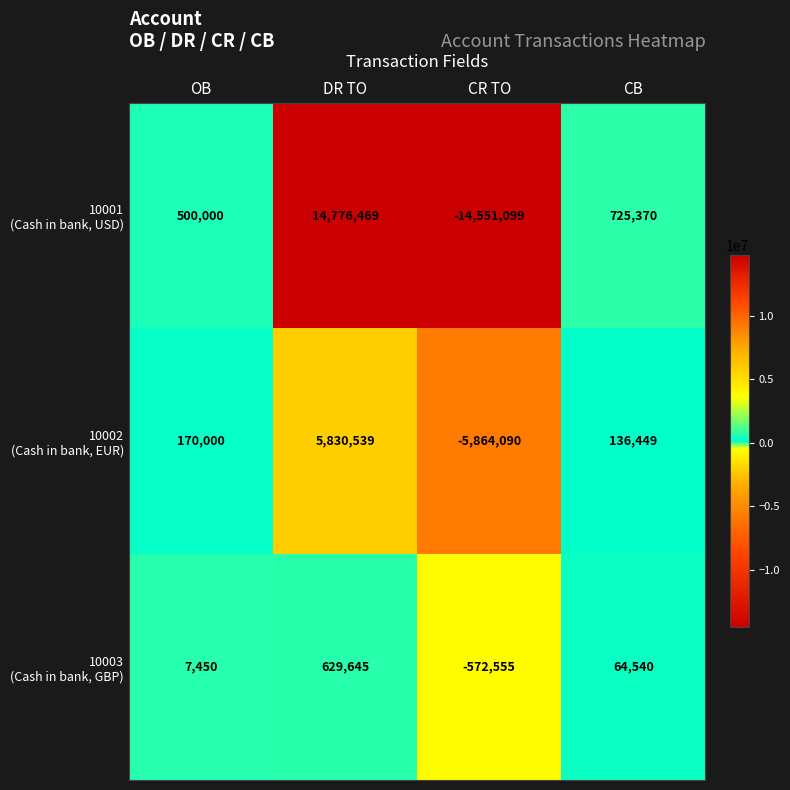

What is the total value across all series at CB?

926359